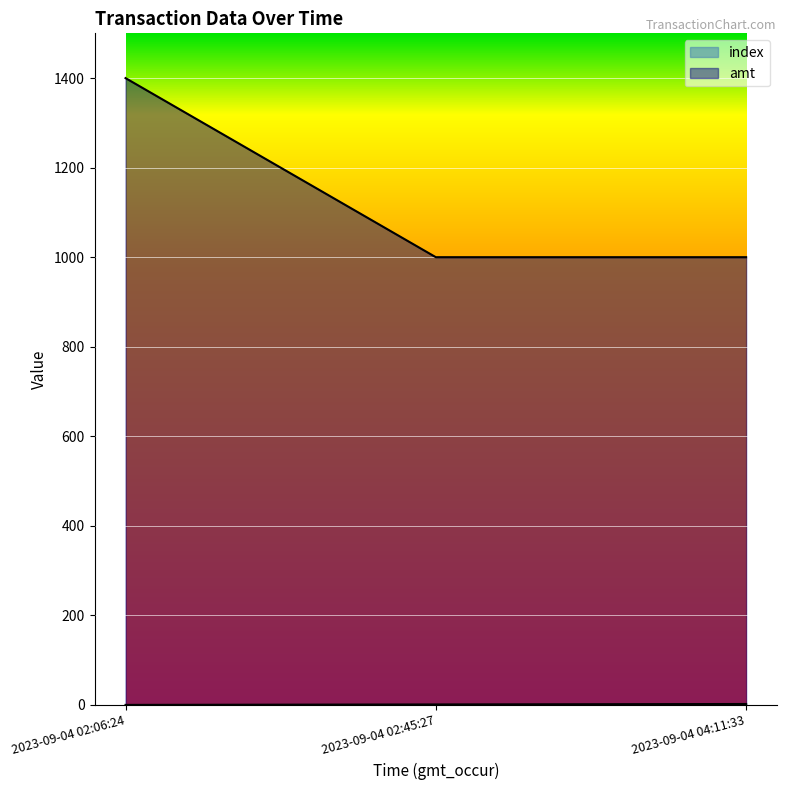

At 2023-09-04 04:11:33, list the series in order from largest to smallest.

amt, index